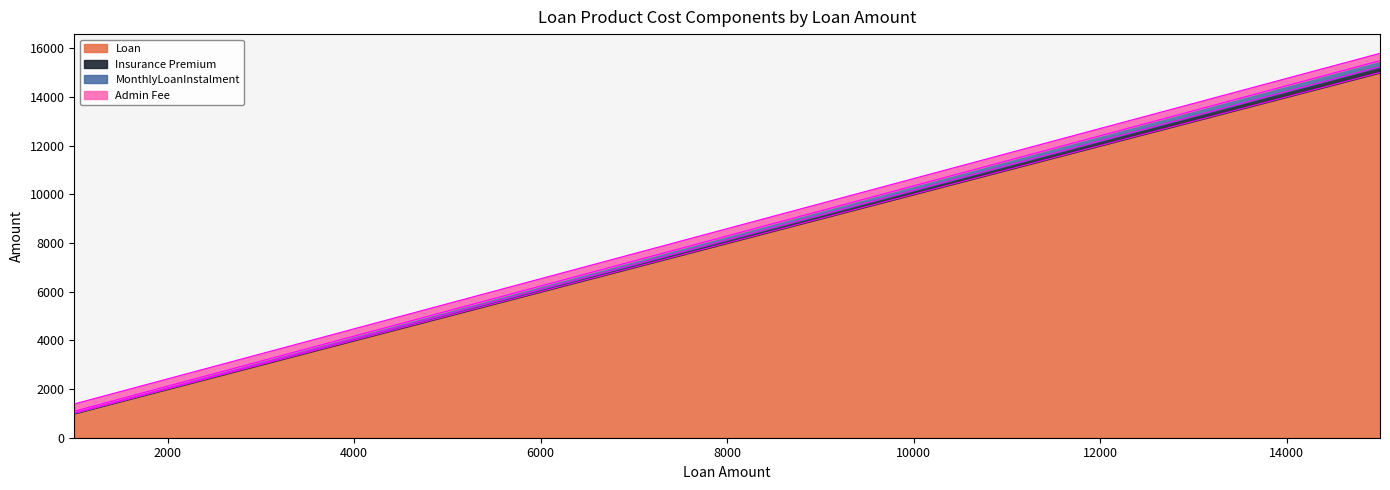

What are all the series names shown in the legend?

Loan, Insurance Premium, MonthlyLoanInstalment, Admin Fee